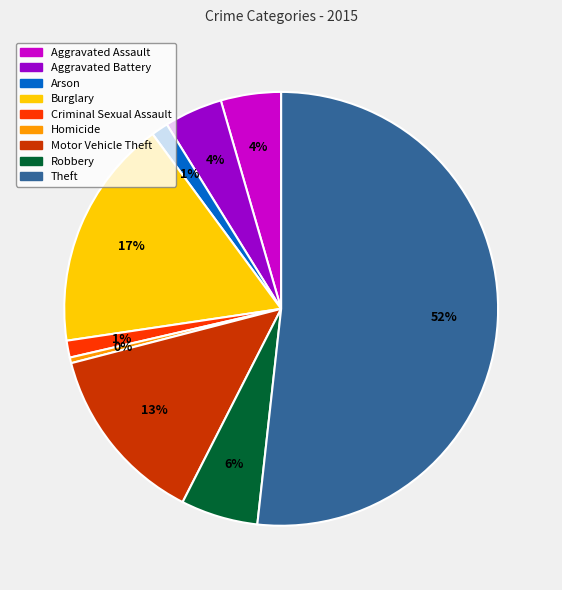

How many slices are in this pie chart?

9